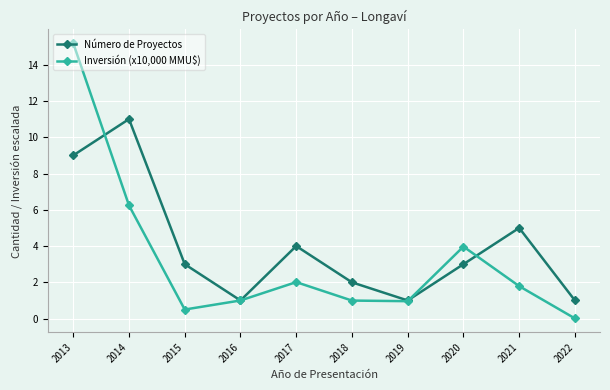

What are all the series names shown in the legend?

Número de Proyectos, Inversión (x10,000 MMU$)